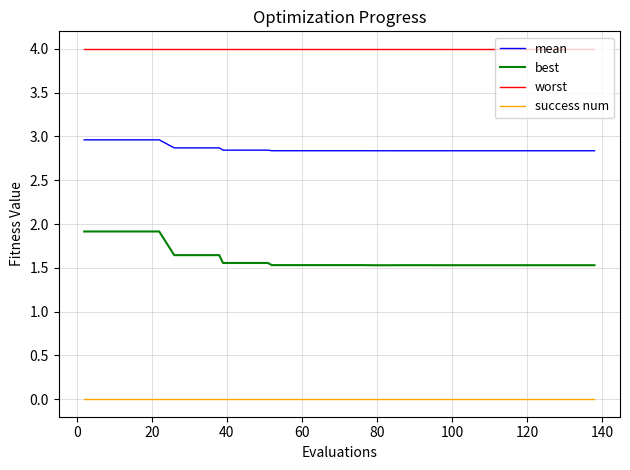

Does the chart have visible grid lines?

Yes